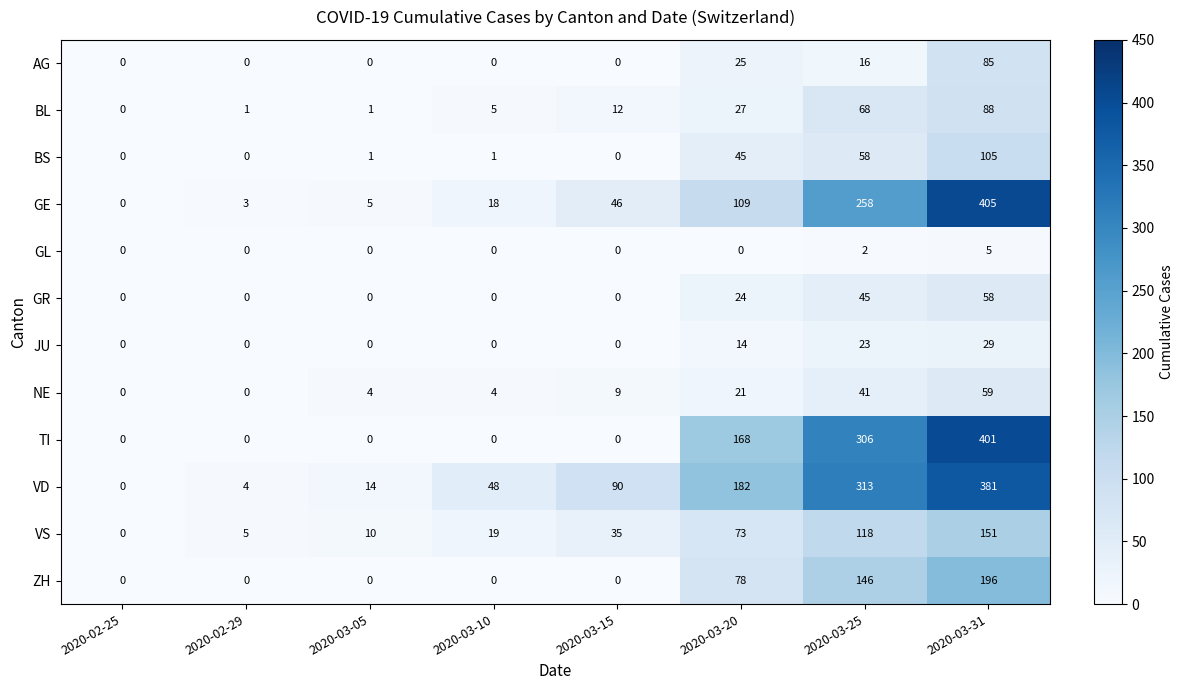

Rank the series by their maximum value, from highest to lowest.

GE, TI, VD, ZH, VS, BS, BL, AG, NE, GR, JU, GL